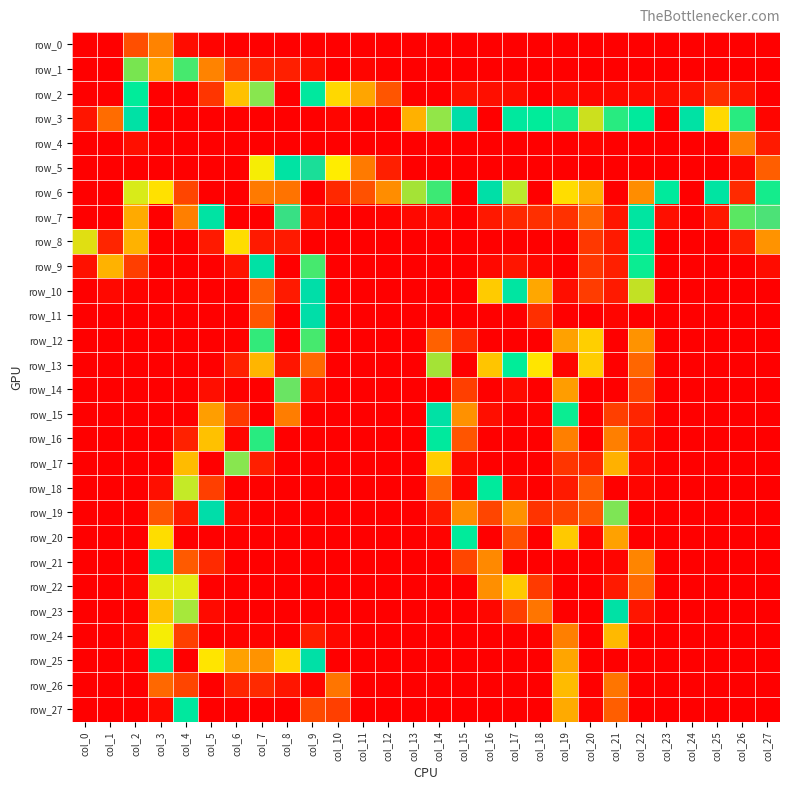

At which category is the sum across all series the highest?

col_21